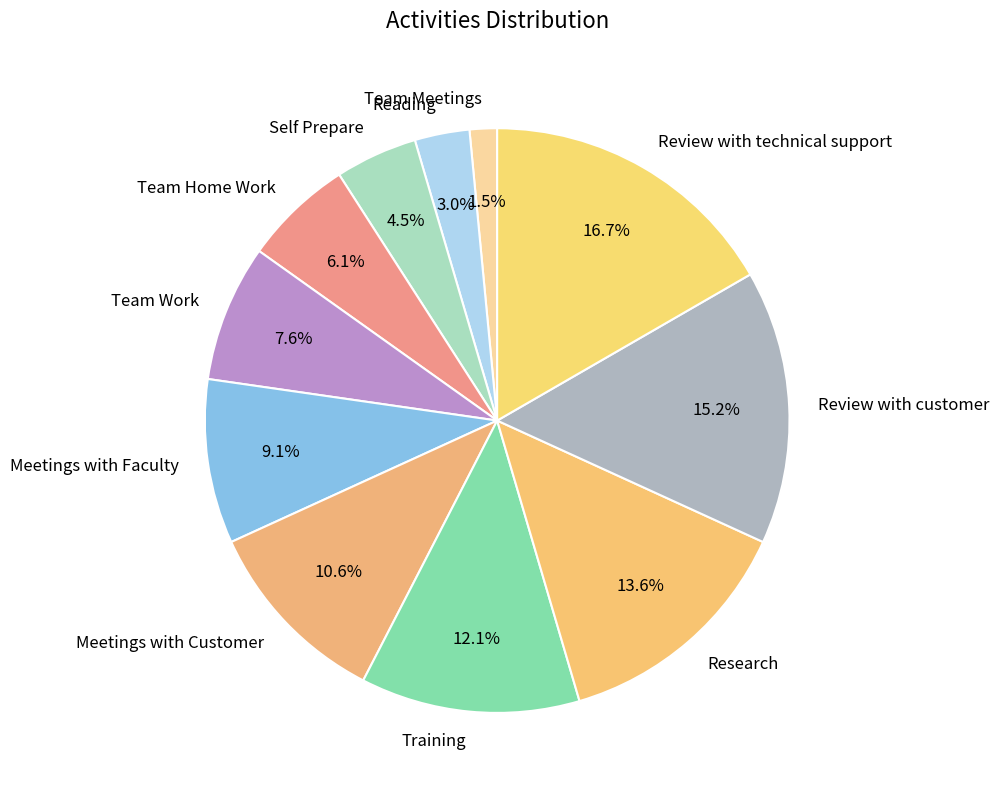

How much of the chart is everything except Review with technical support?

83.3%